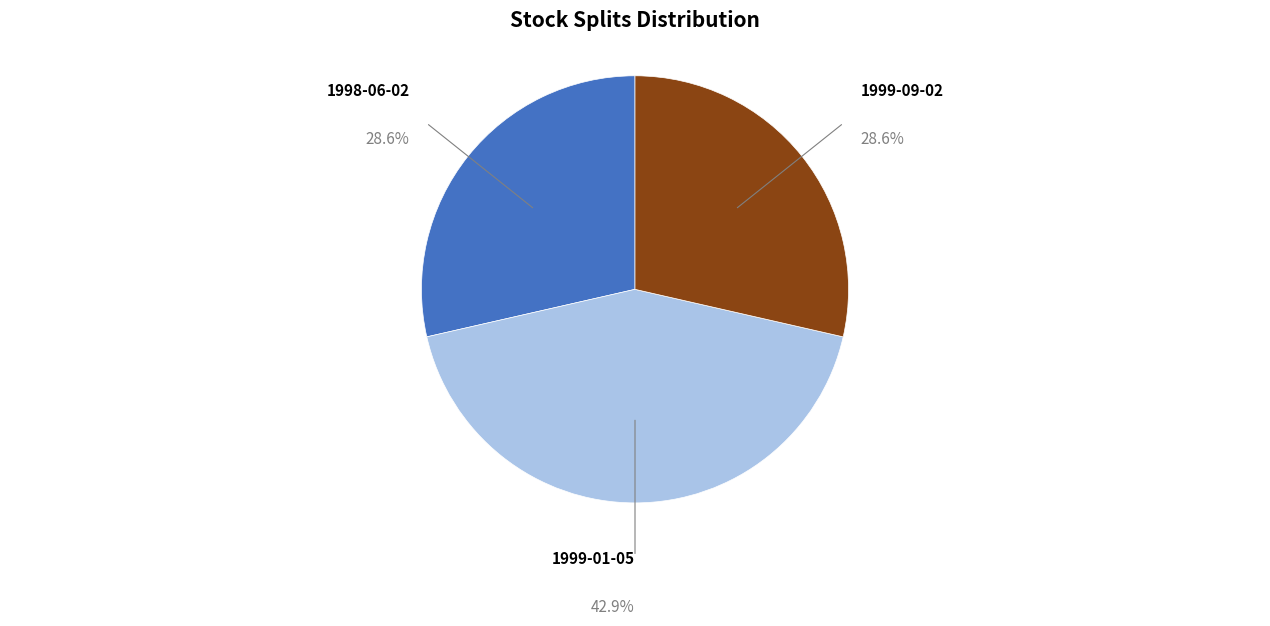

Which has a higher value, 1999-01-05 or 1999-09-02?

1999-01-05